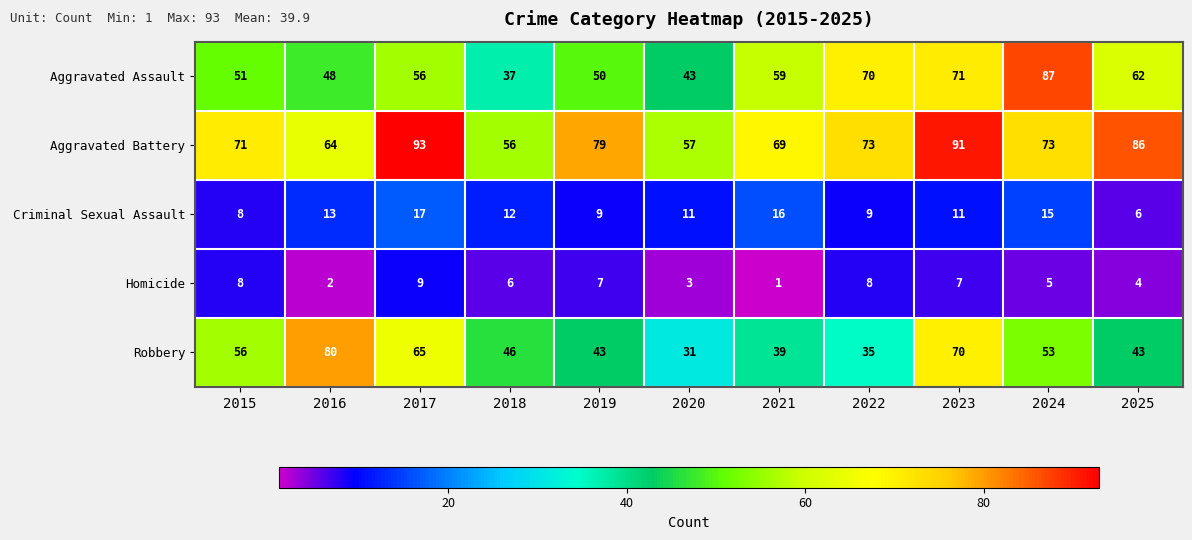

At how many categories does at least one series exceed 20?

11